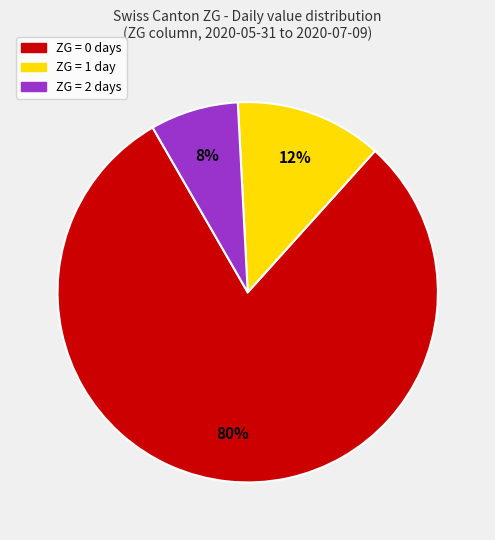

To the nearest percent, what is the difference between the largest and smallest slice percentages?

72%